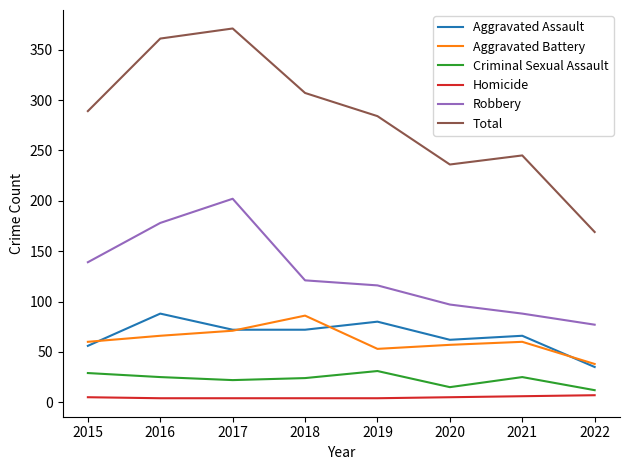

Between 2015 and 2021, which series saw the biggest shift?

Robbery